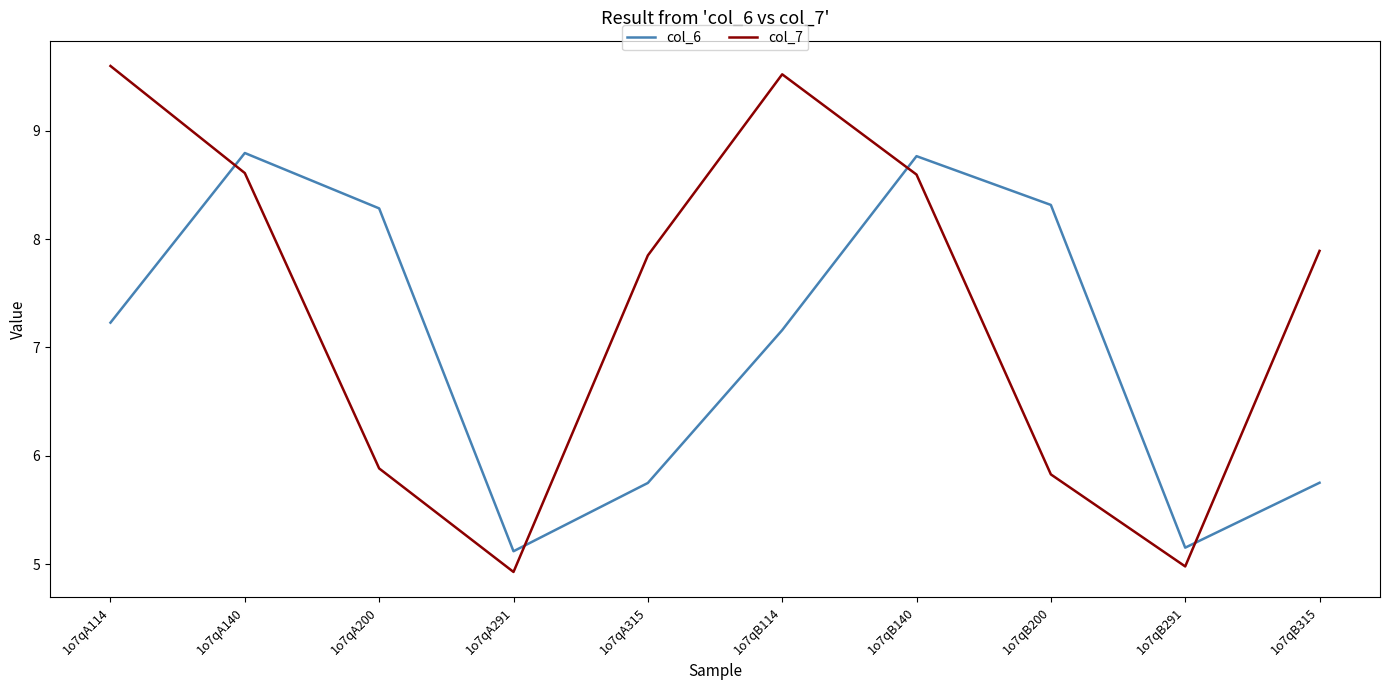

Between 1o7qB114 and 1o7qB291, which series saw the biggest shift?

col_7